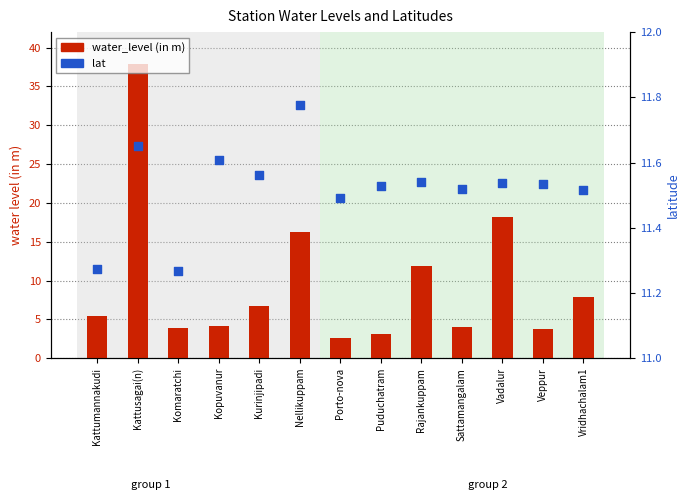

Which series contains the highest Y value?

water_level (in m)